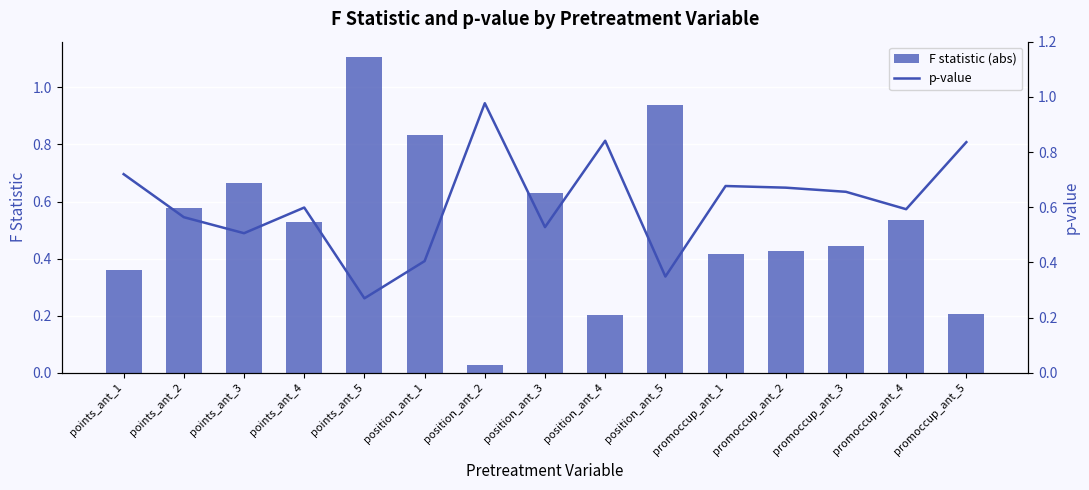

At how many categories does at least one series exceed 0?

15